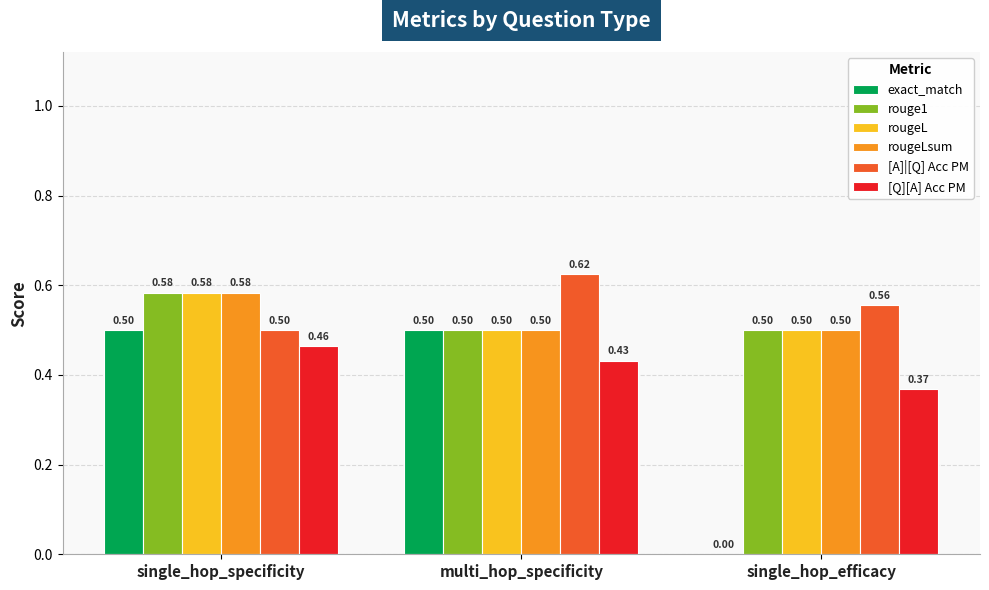

The [Q][A] Acc PM series shows 0.5 at single_hop_specificity. True or false?

True